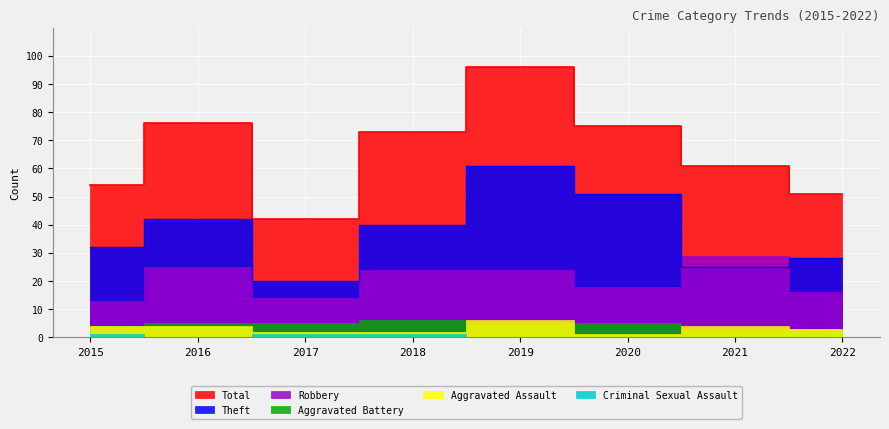

After their last crossing, which series has the higher values: Aggravated Battery or Aggravated Assault?

Aggravated Assault